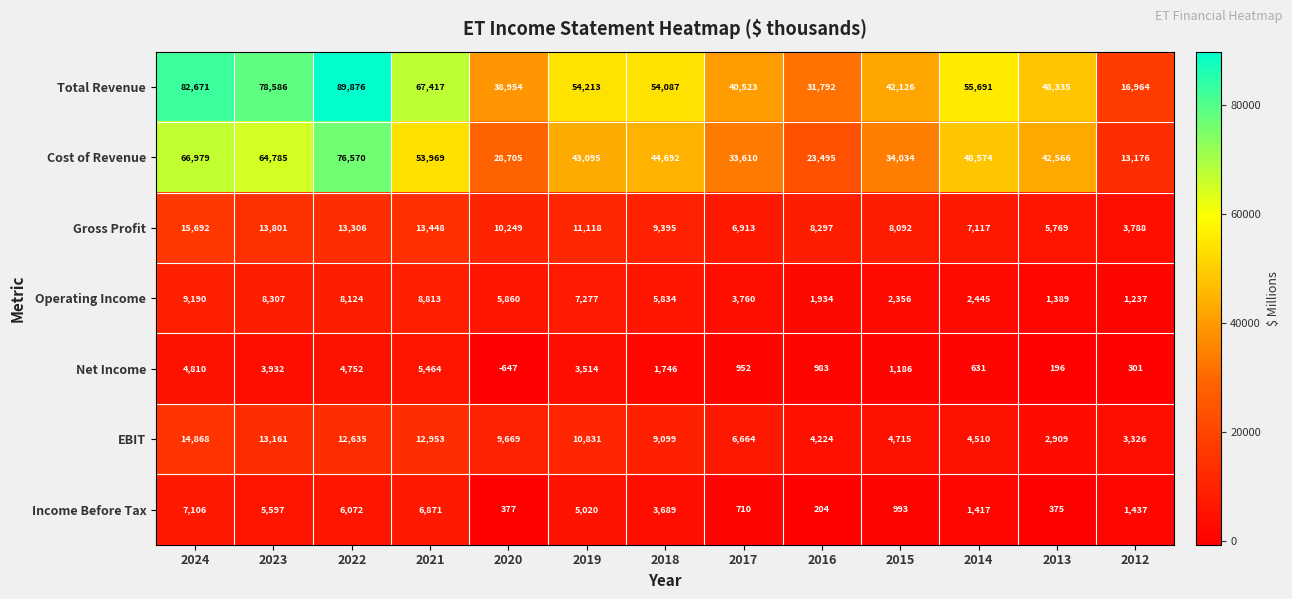

True or false: Income Before Tax has a value of 3689 at 2018.

True